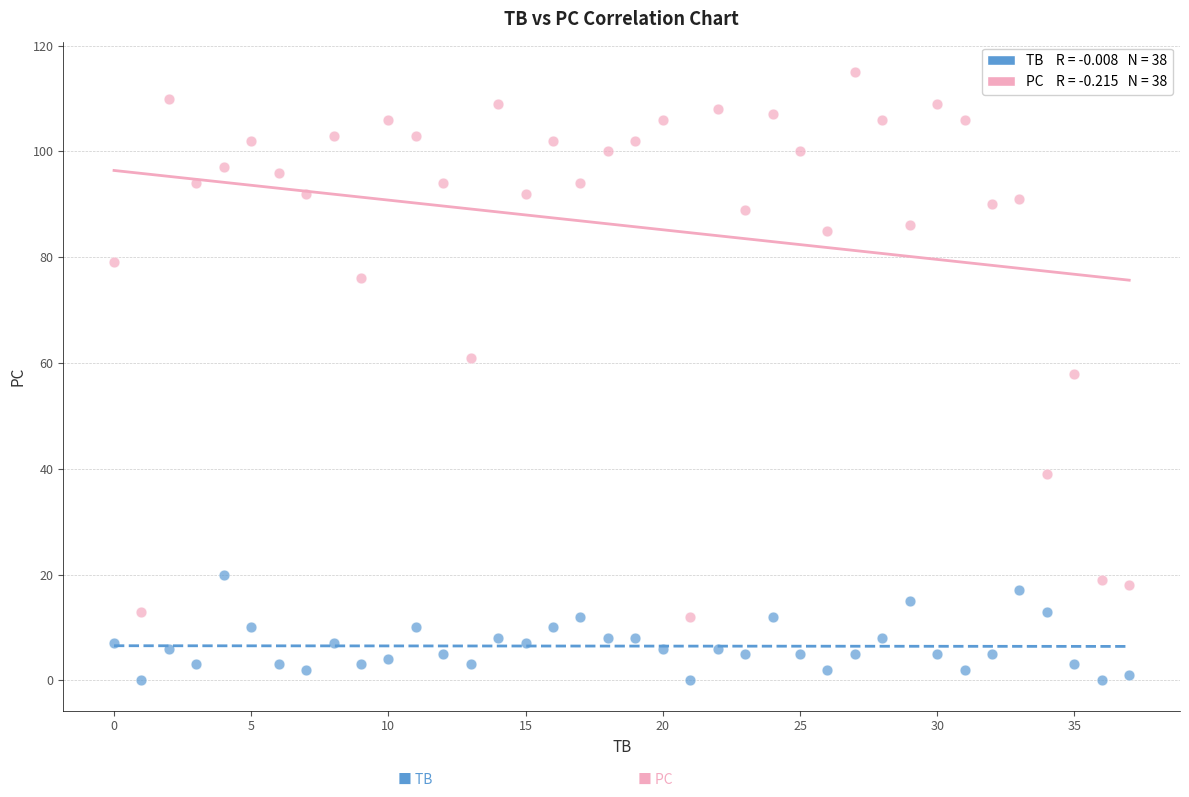

Across all data points, what is the range of Y values (max minus min)?

115